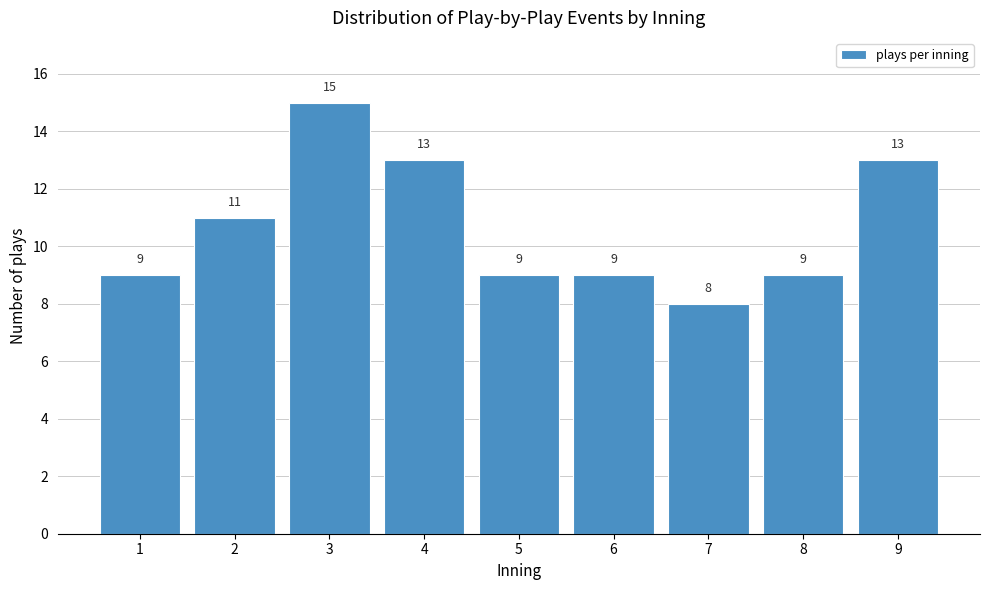

Reading right to left, list all the values displayed in this chart.

9=13	8=9	7=8	6=9	5=9	4=13	3=15	2=11	1=9